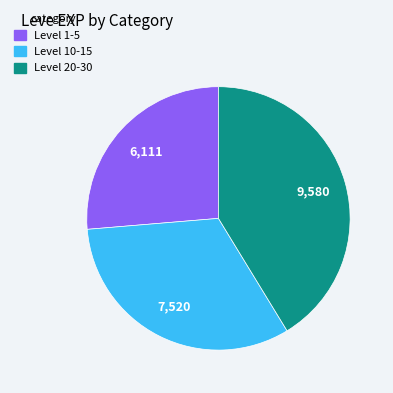

Is the sum of Level 20-30 and Level 1-5 greater than half?

Yes